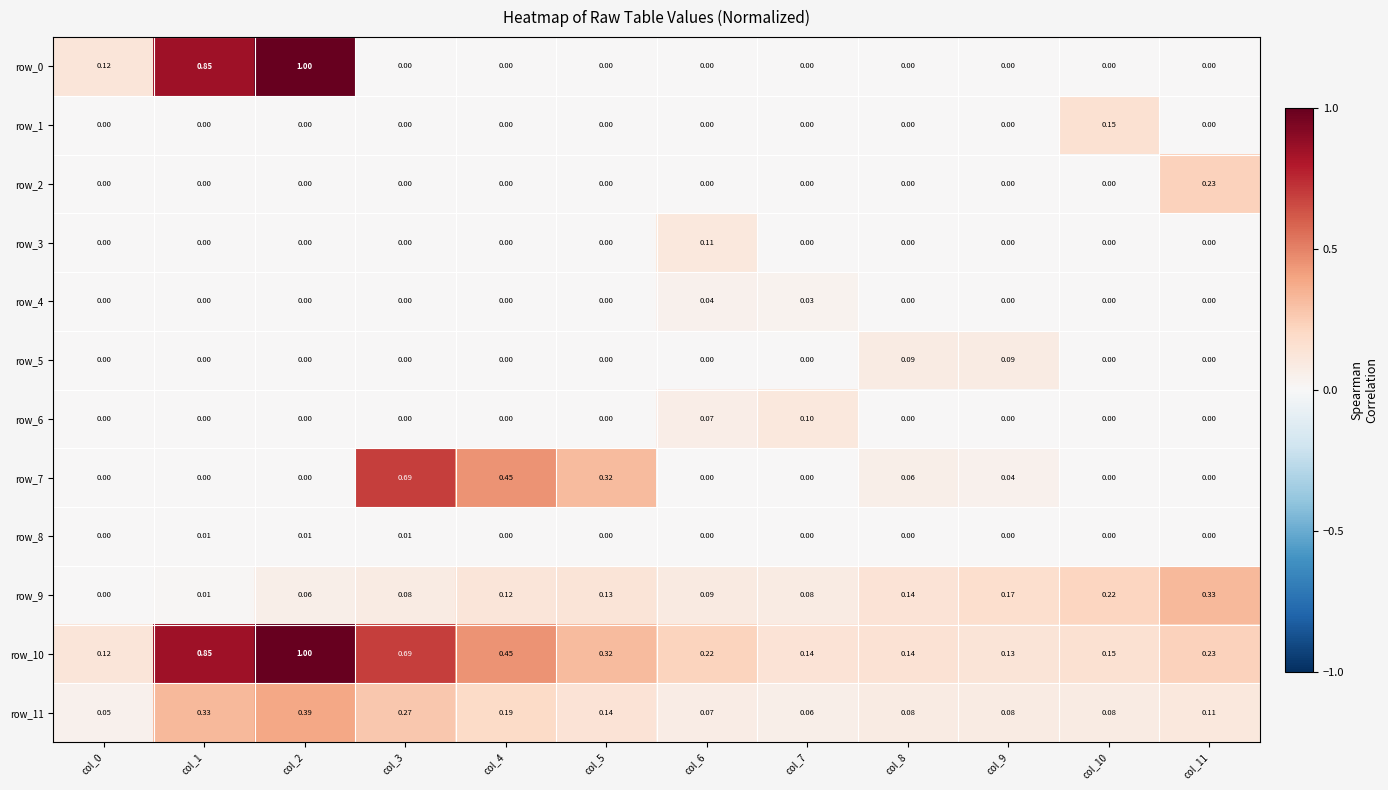

Is the value of row_10 at col_6 greater than the value of row_3 at col_9?

Yes